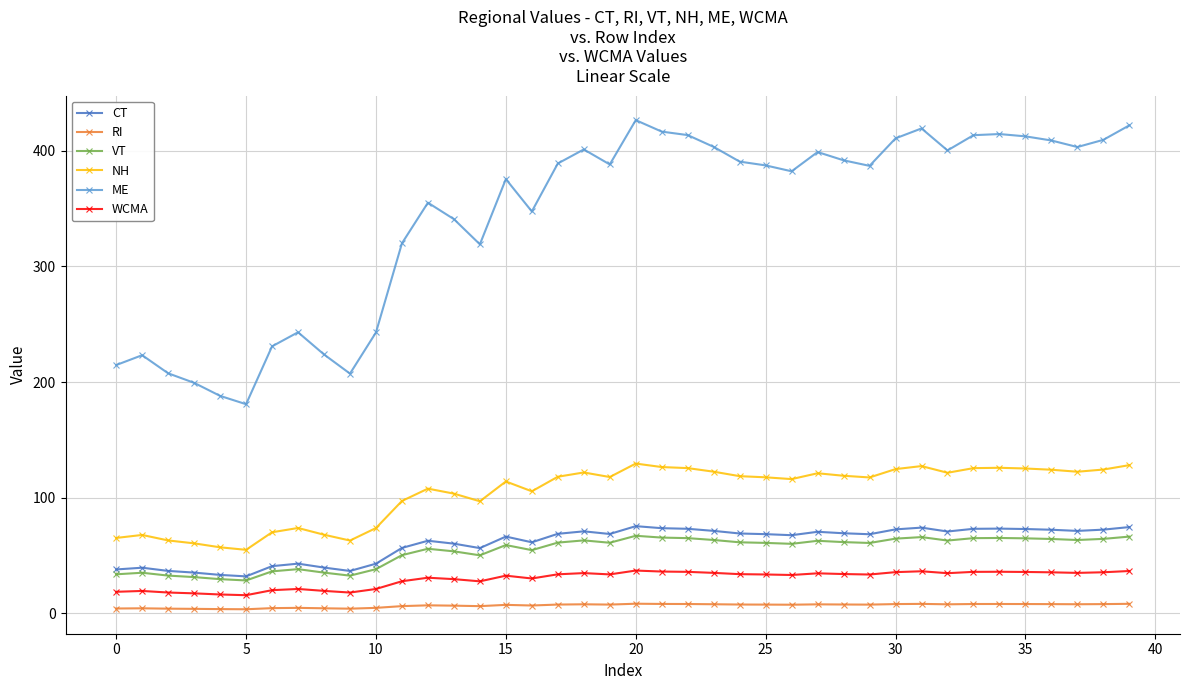

Which series has the largest total across all categories?

ME